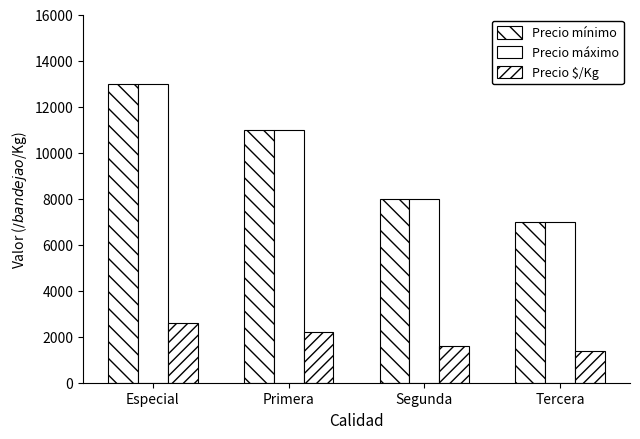

How many groups of bars are there?

4